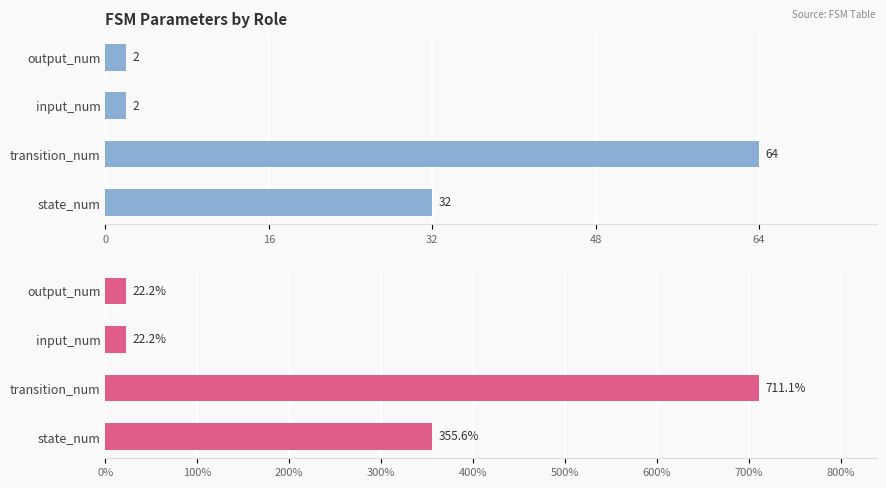

List the series in order of their peak value, highest first.

% of Seed (9), Absolute Count